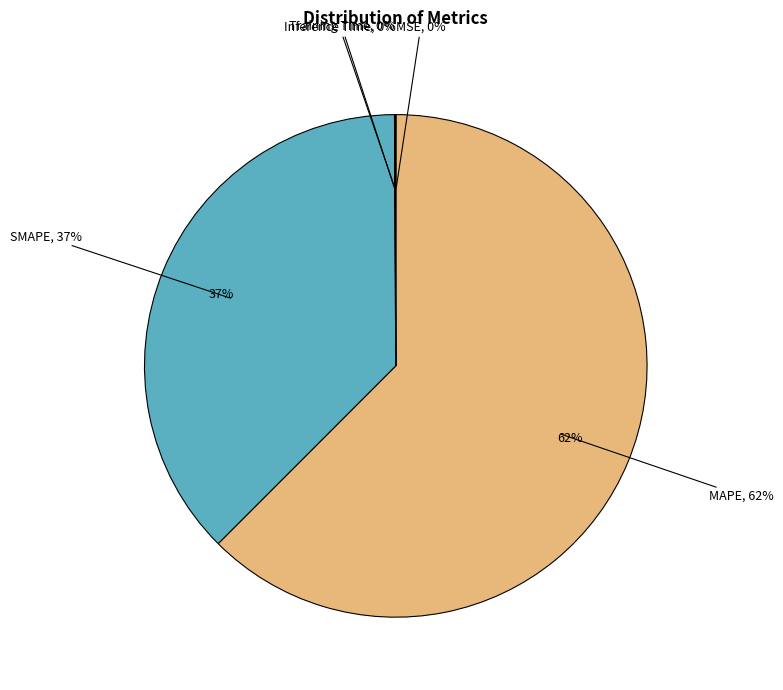

To the nearest percent, what is the average slice percentage?

20%